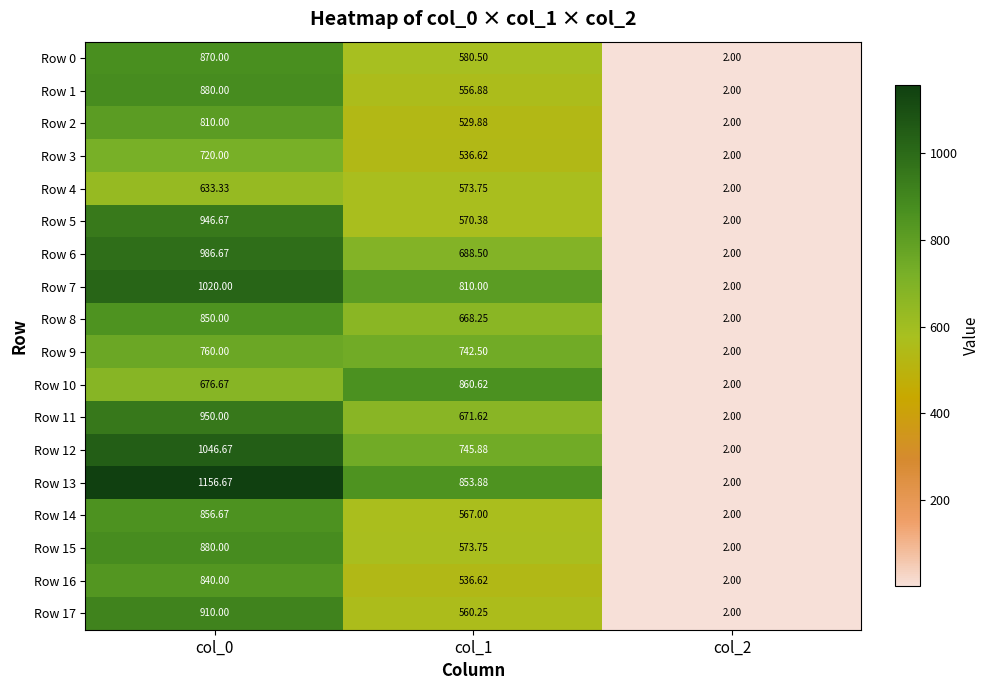

Which category has the highest value across all series?

col_0